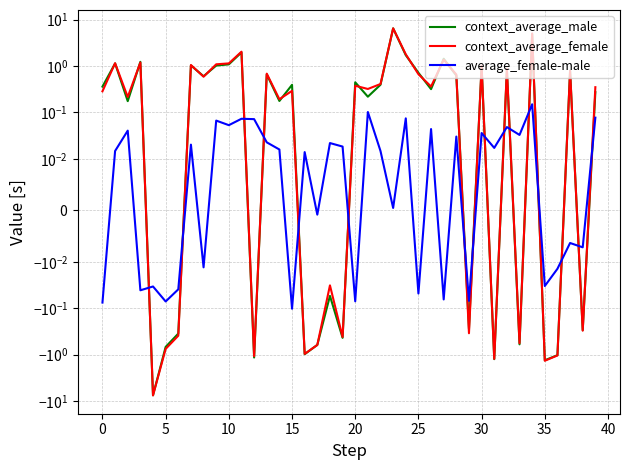

What is the highest value of the average_female-male series?

0.2